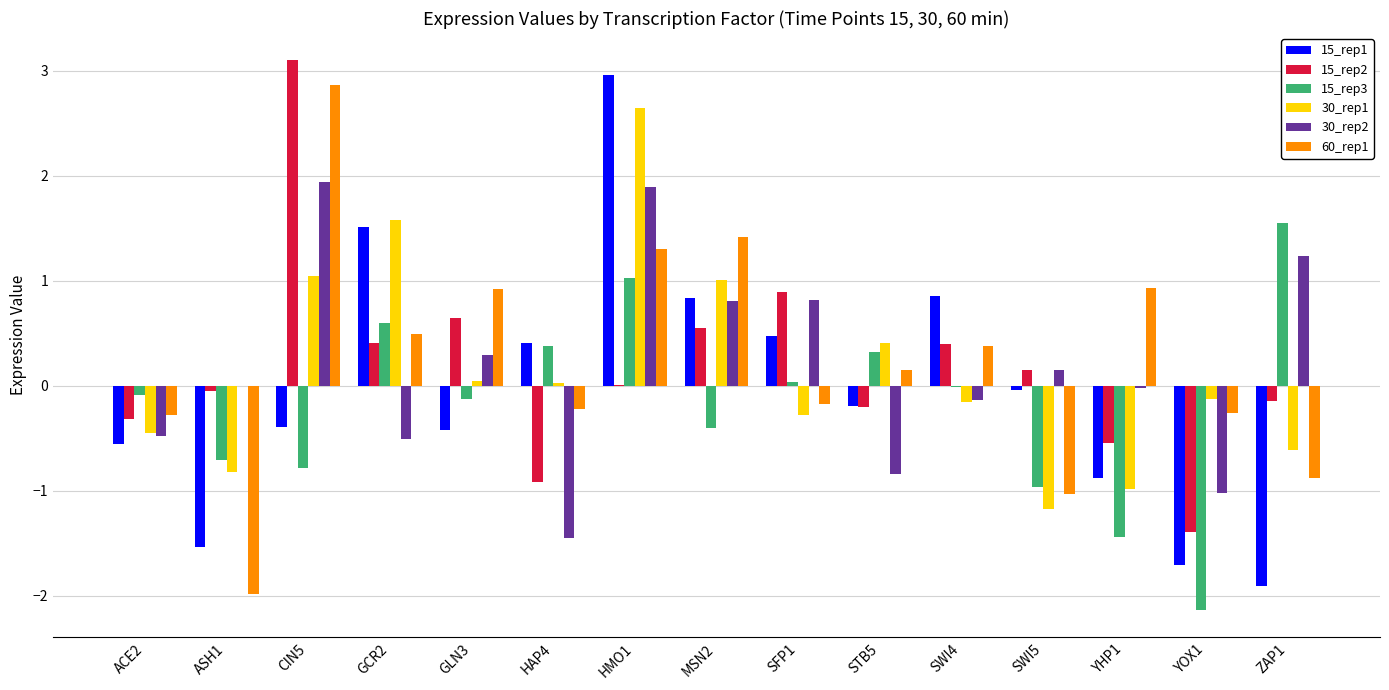

How many groups of bars are there?

15